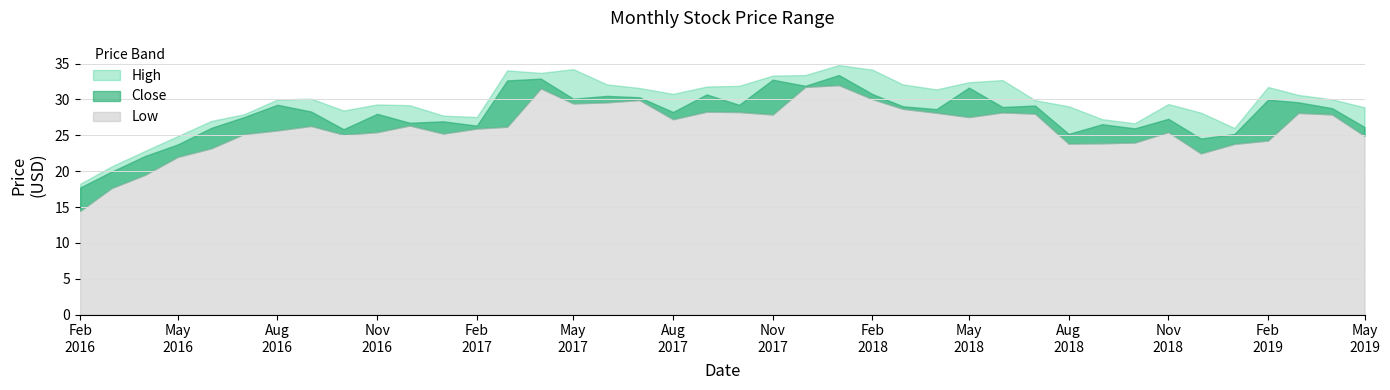

Is the value of Low at 2017-07-01 greater than the value of Close at 2016-11-01?

Yes